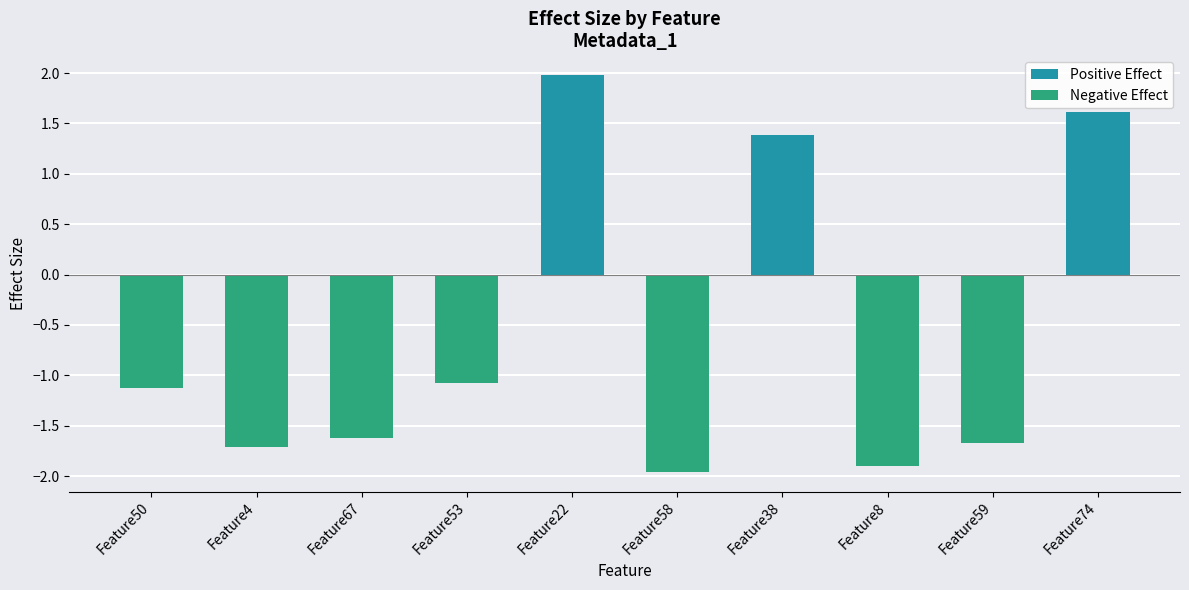

What position from the right is Feature53?

7